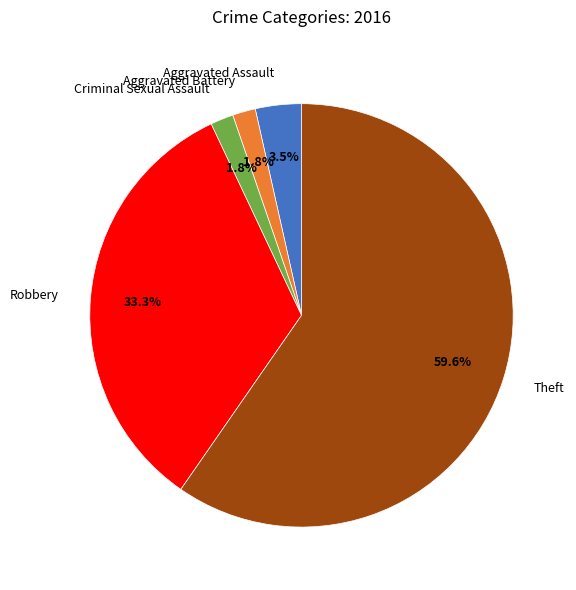

Does Aggravated Assault represent more than half of the total?

No